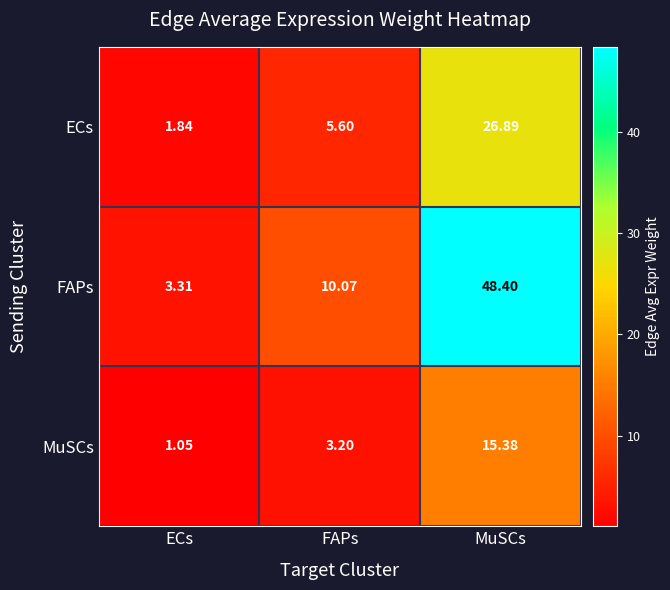

How many series are shown in this chart?

3